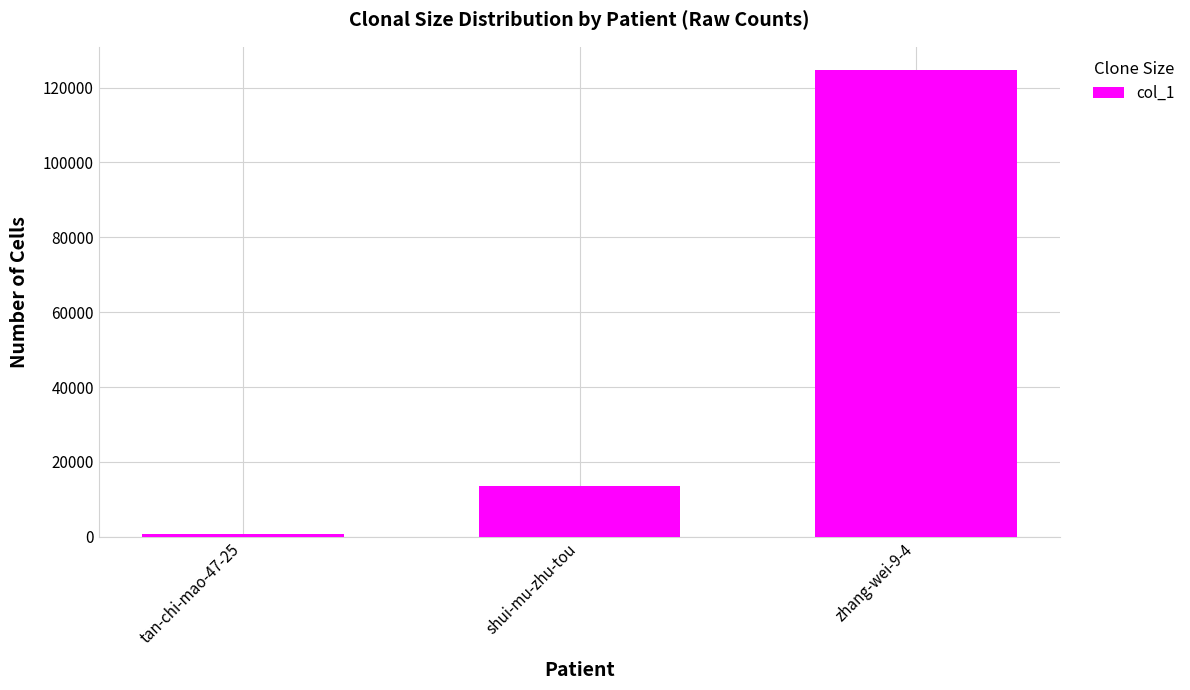

The value at zhang-wei-9-4 is 124663. True or false?

True